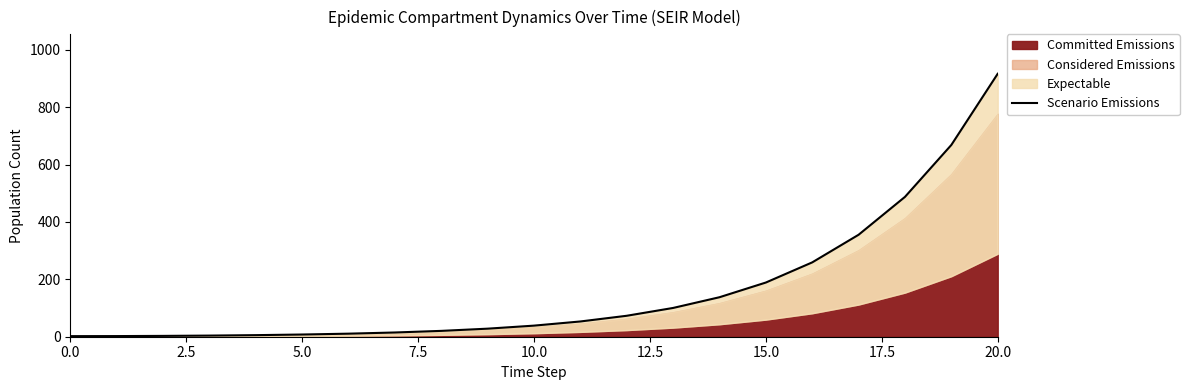

What is the minimum value shown in the chart?

2.0